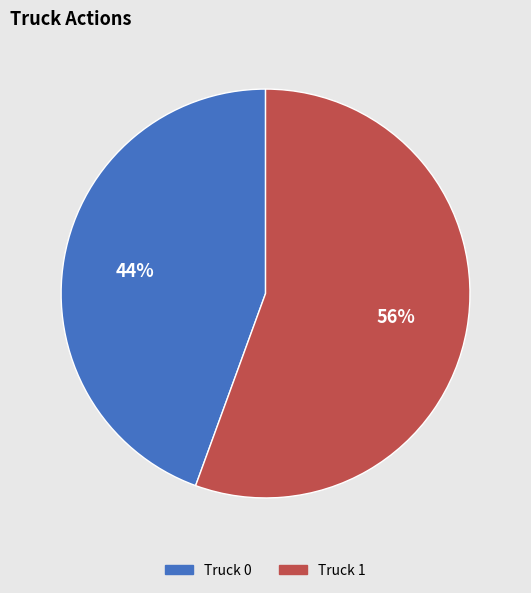

Combined, do Truck 1 and Truck 0 account for over 50%?

Yes